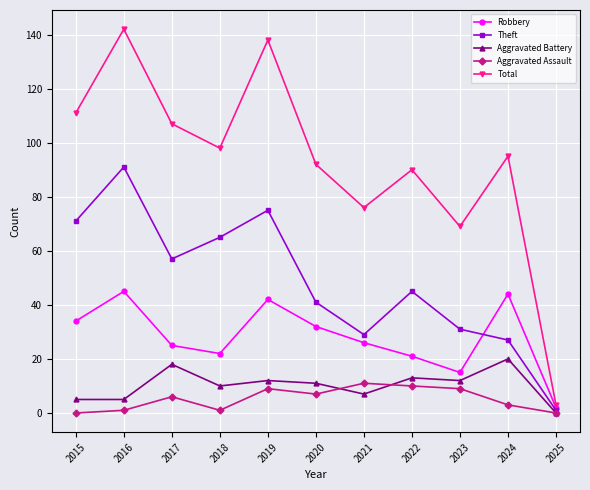

List the series in order of their peak value, lowest first.

Aggravated Assault, Aggravated Battery, Robbery, Theft, Total